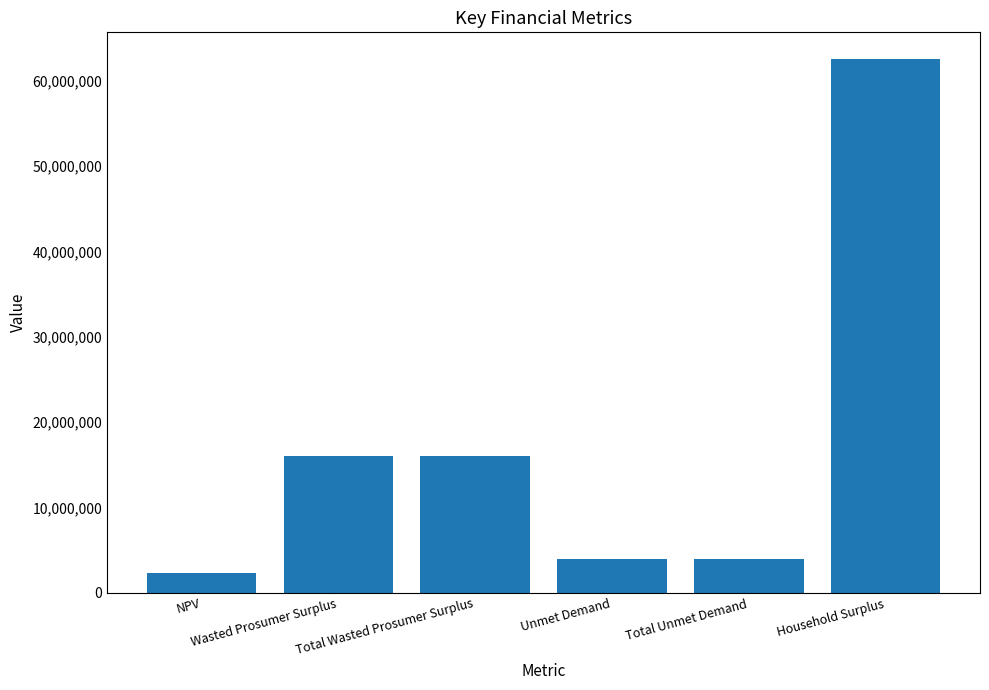

Reading left to right, list all the values displayed in this chart.

NPV=2339710.7	Wasted Prosumer Surplus=16052082.5	Total Wasted Prosumer Surplus=16052082.5	Unmet Demand=3940022.8	Total Unmet Demand=3940022.8	Household Surplus=62530910.9